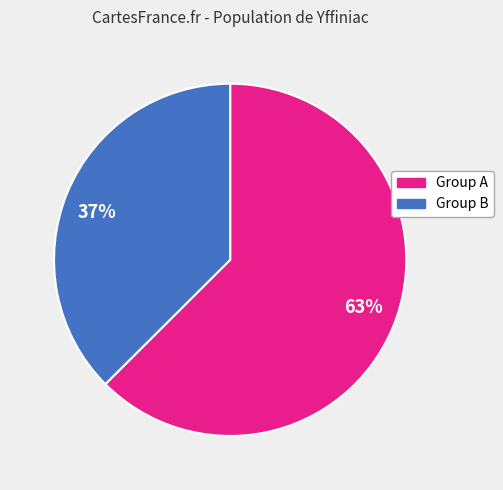

To the nearest percent, what portion does Group B represent?

37%